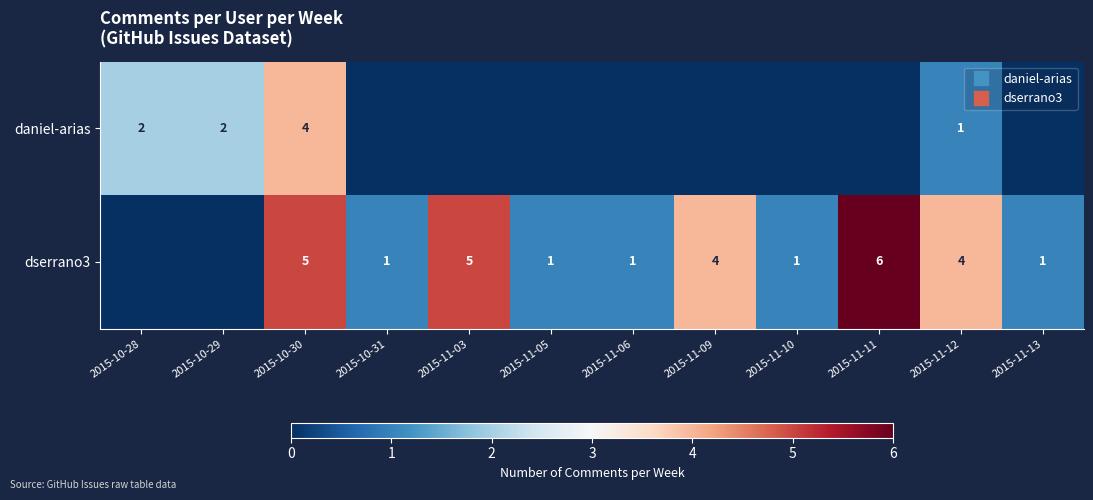

Count the dserrano3 values in the range 1 to 5.

9